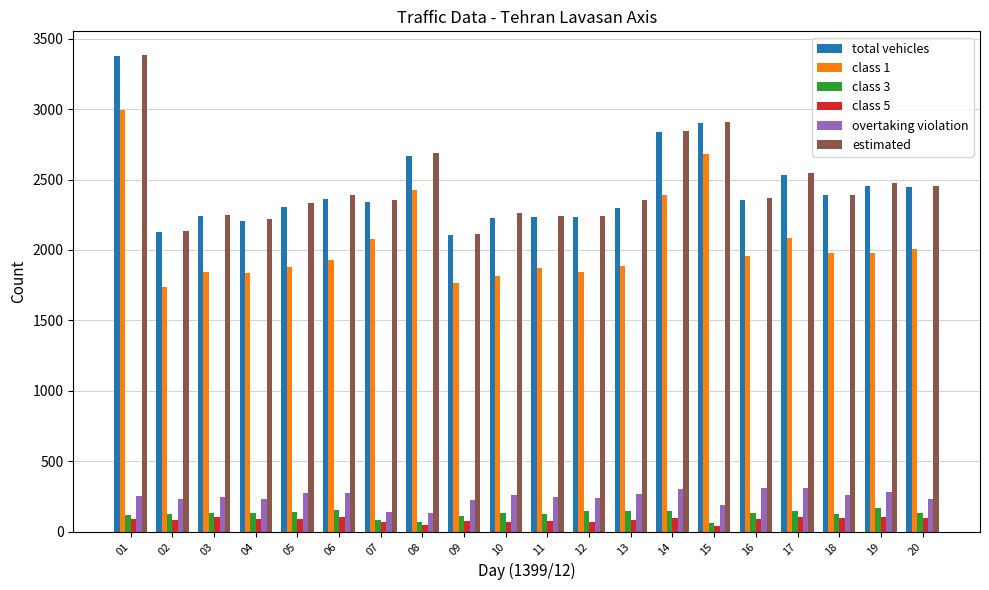

What is the value of the class 1 bar at the 5th from the left?

1878